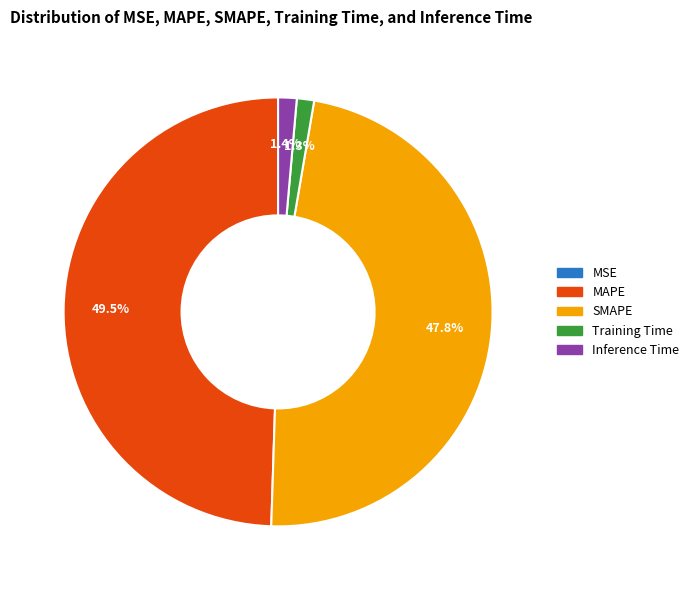

Is there any slice that represents more than half of the pie?

No